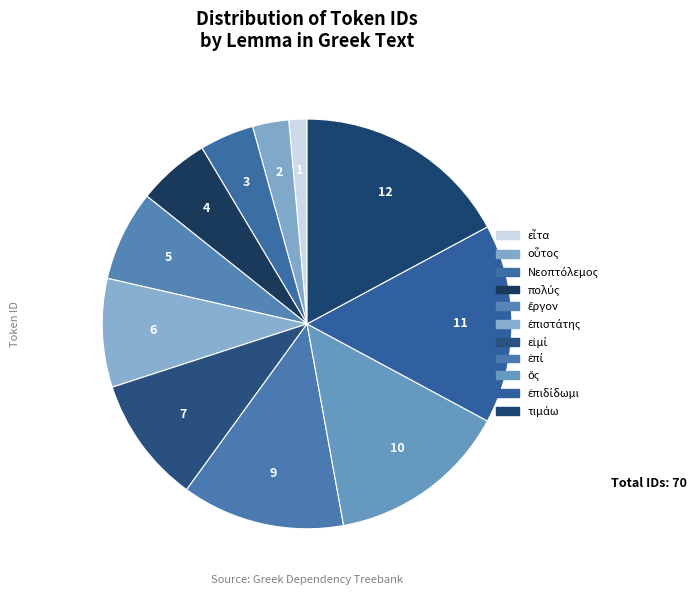

How many segments does this pie chart have?

11